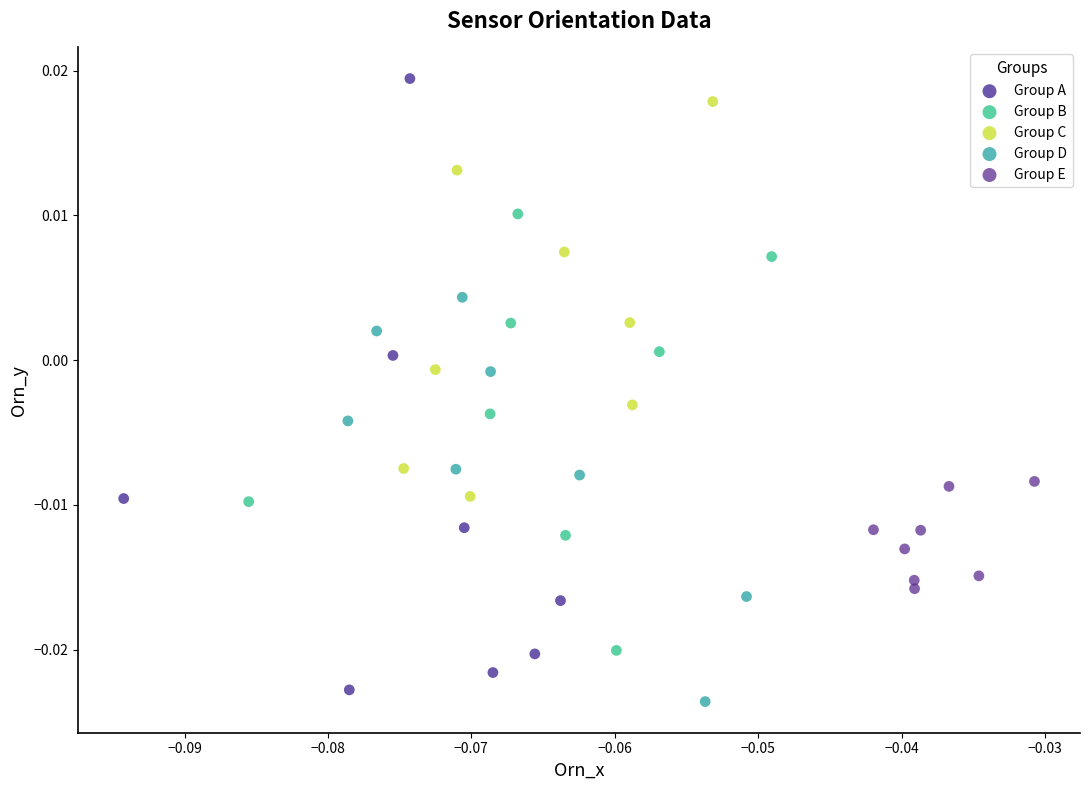

Which series has the widest spread of Y values?

Group A